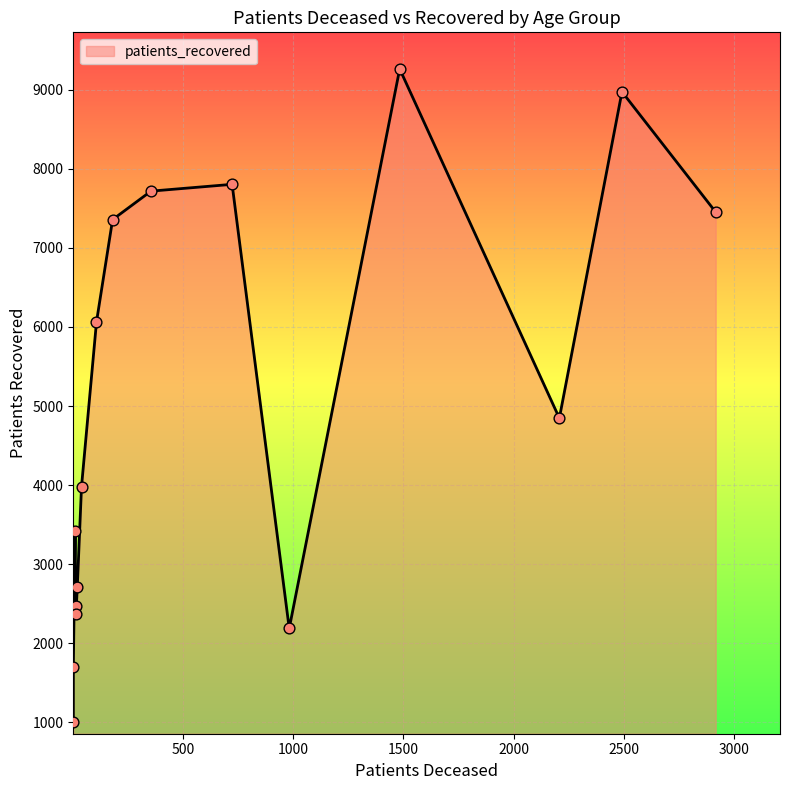

At how many categories does at least one series exceed 1943?

14